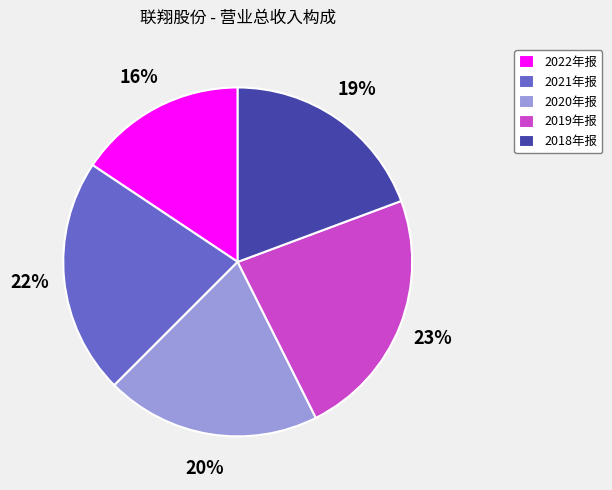

Does any single category account for the majority?

No